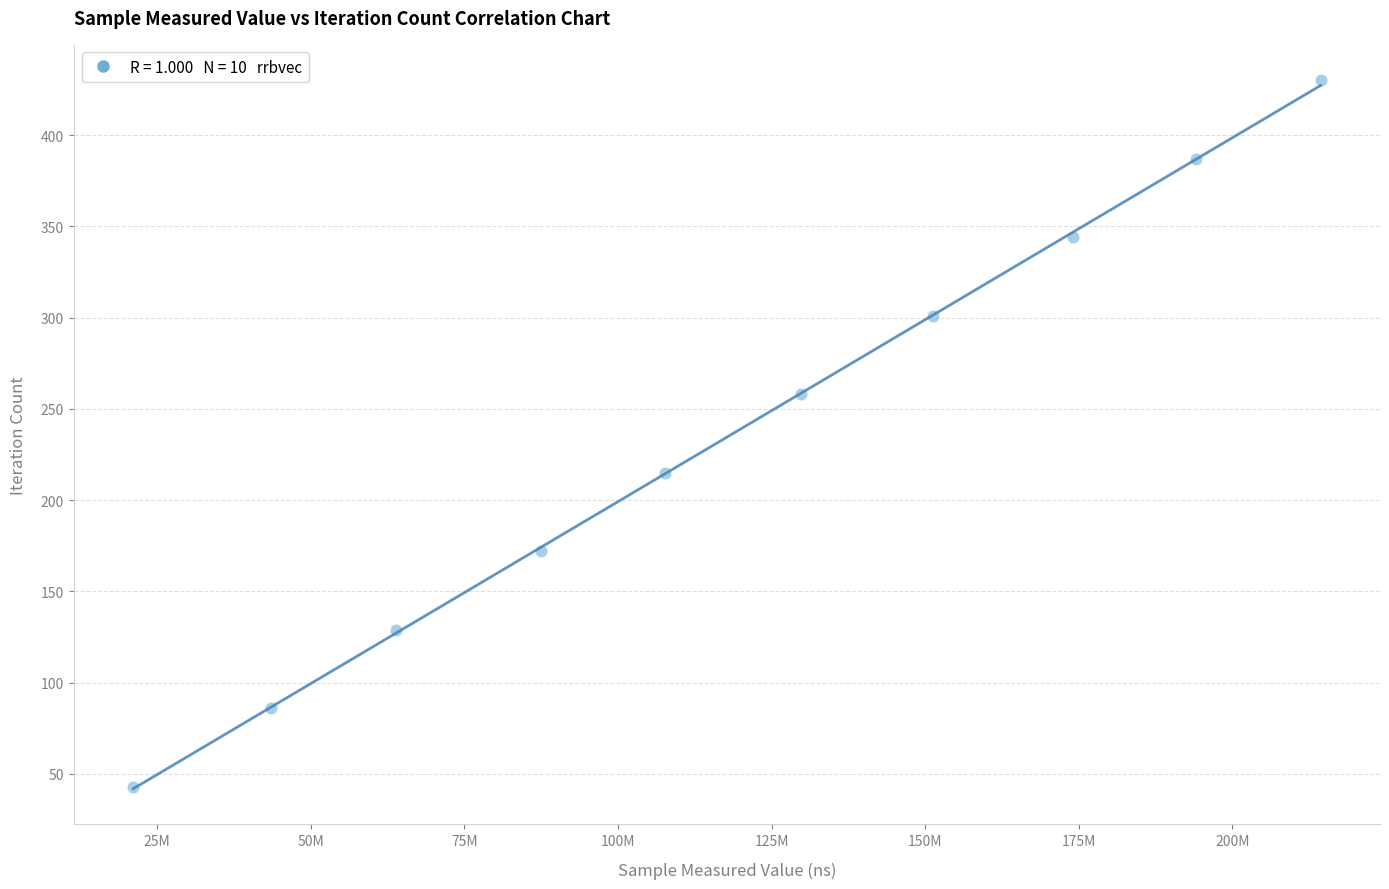

What is the average X value?

118732910